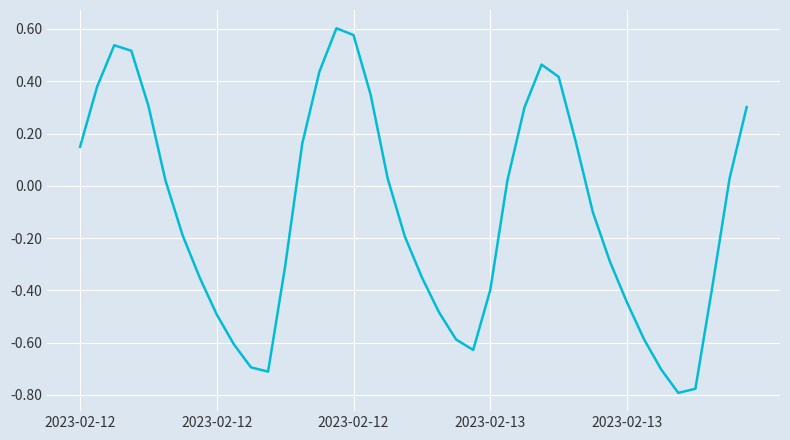

What is the difference between the maximum and minimum values?

1.4